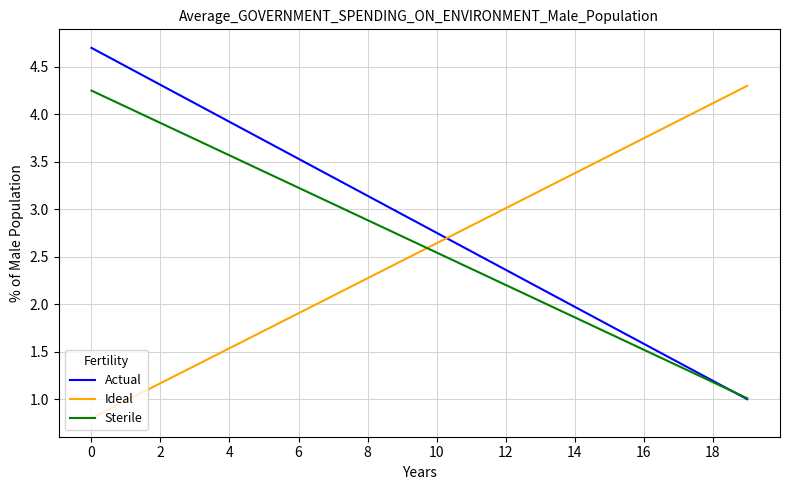

True or false: Actual and Ideal intersect in this chart.

True